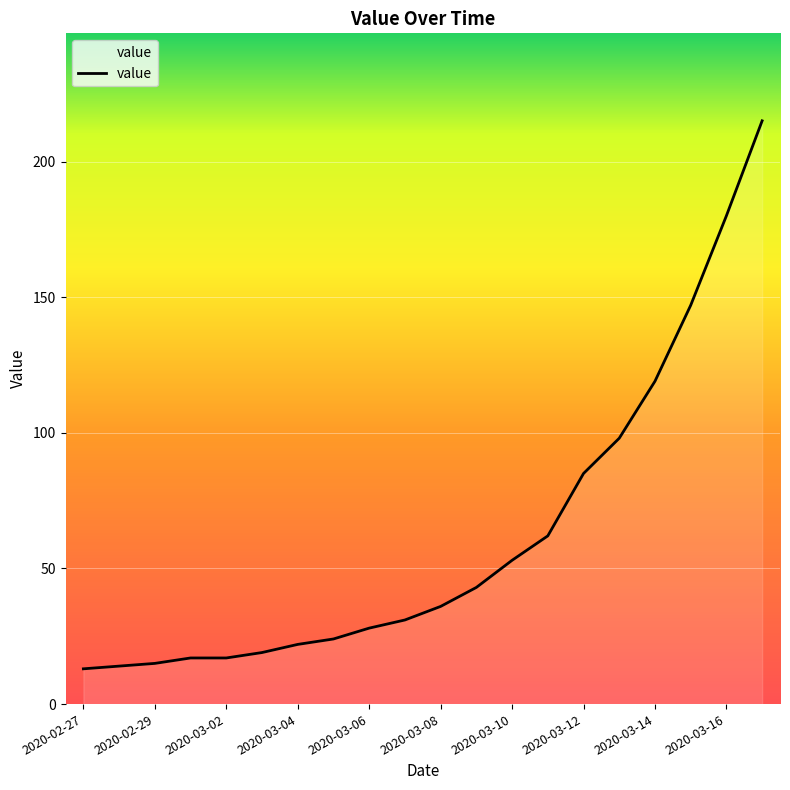

How many lines are shown in the chart?

1